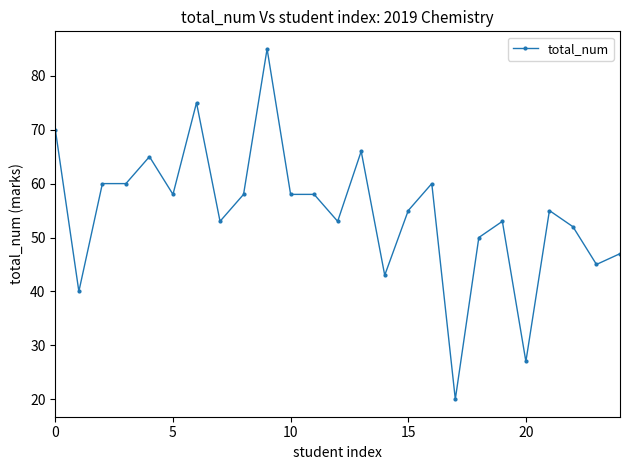

What is the minimum value shown in the chart?

20